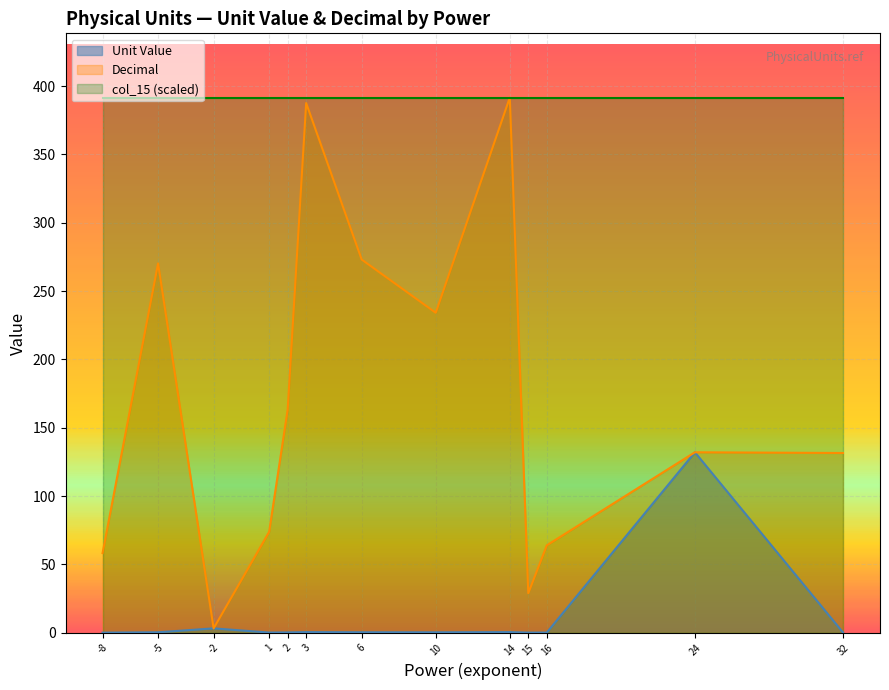

Is the value of Decimal at 1 greater than the value of Unit Value at 10?

Yes